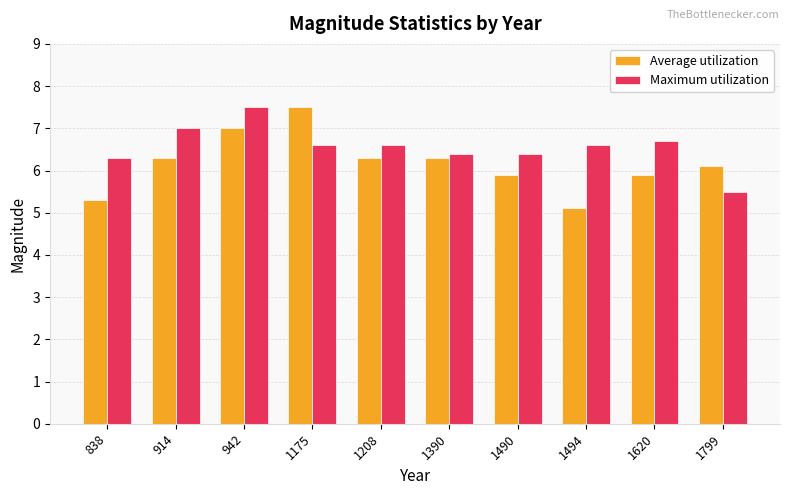

What is the difference between the second highest and second lowest values in the Average utilization series?

1.7